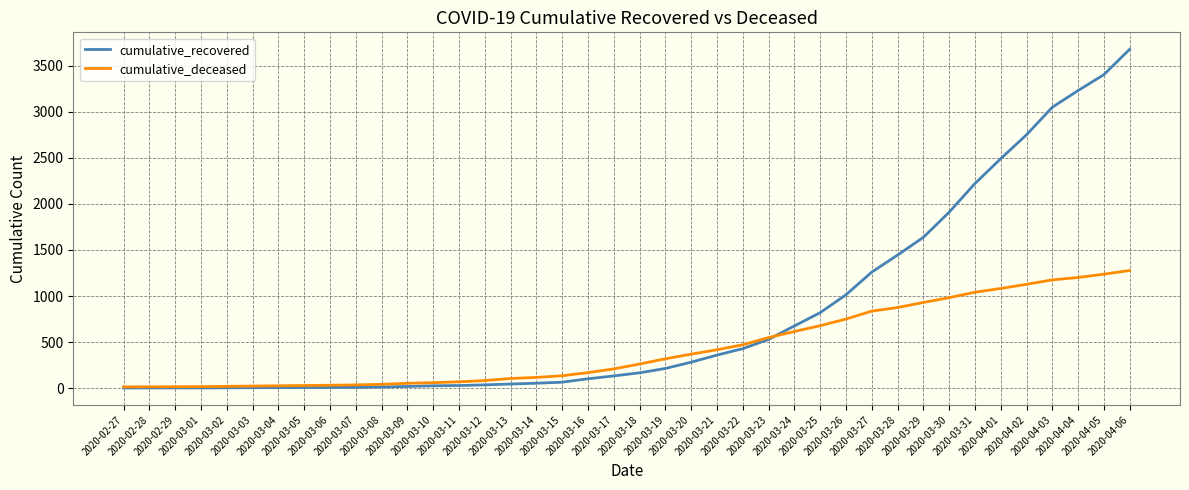

Rank the series by their average value, from lowest to highest.

cumulative_deceased, cumulative_recovered